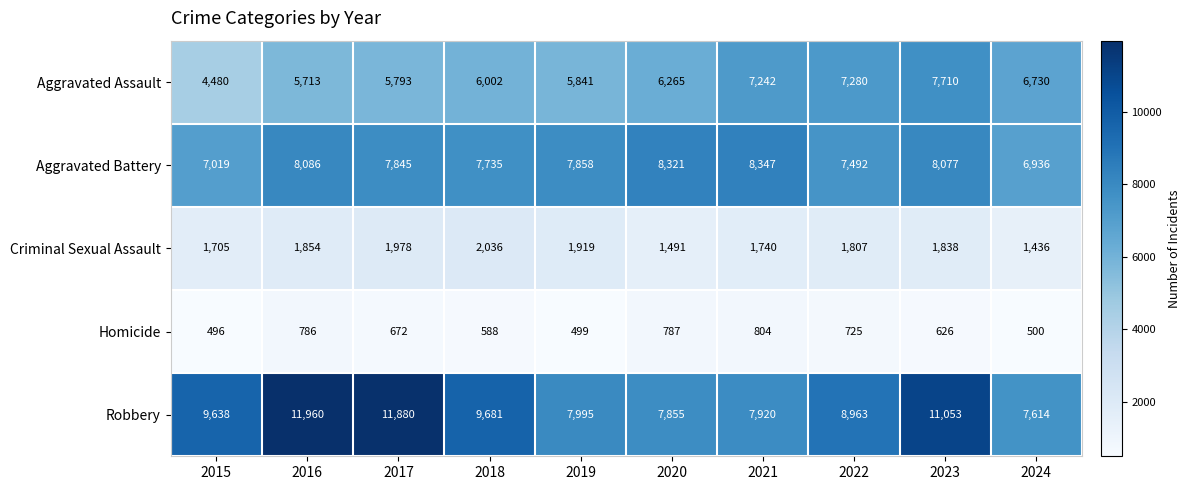

What is the sum of all Homicide values?

6483